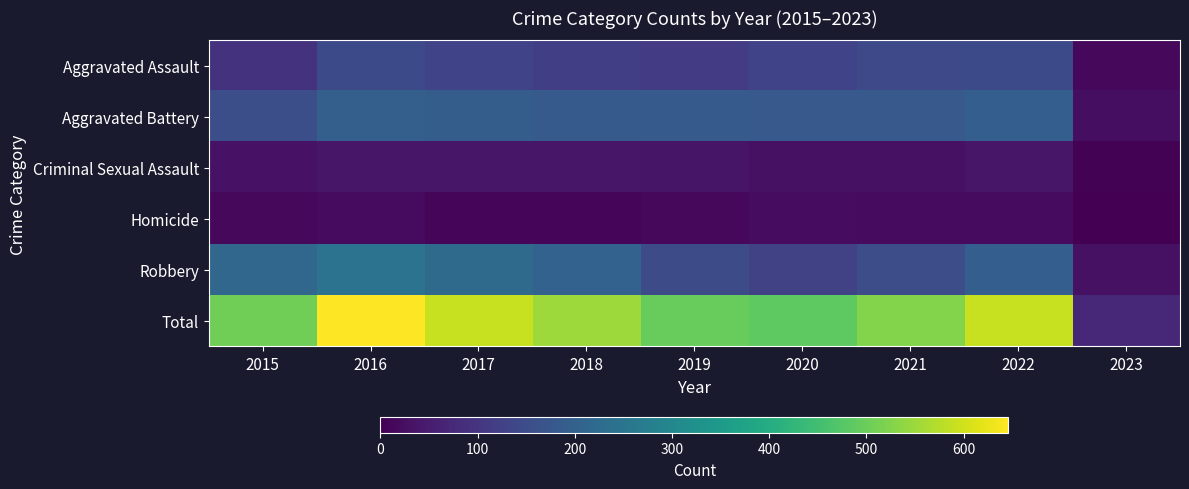

Between 2017 and 2019, which series saw the biggest shift?

Total